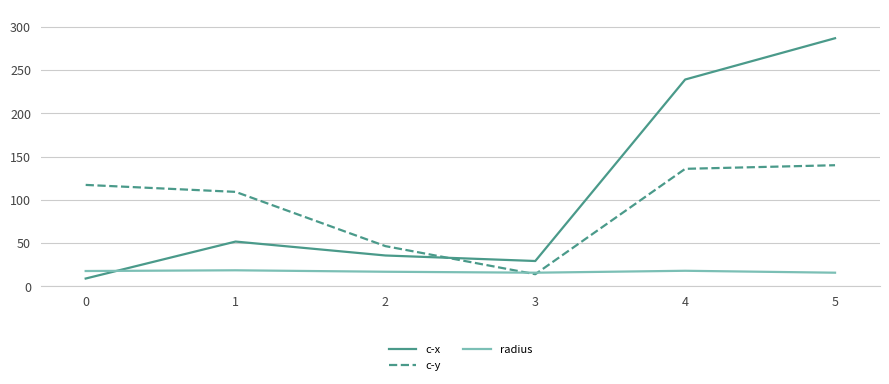

What is the difference between the highest and lowest values at 3?

15.3